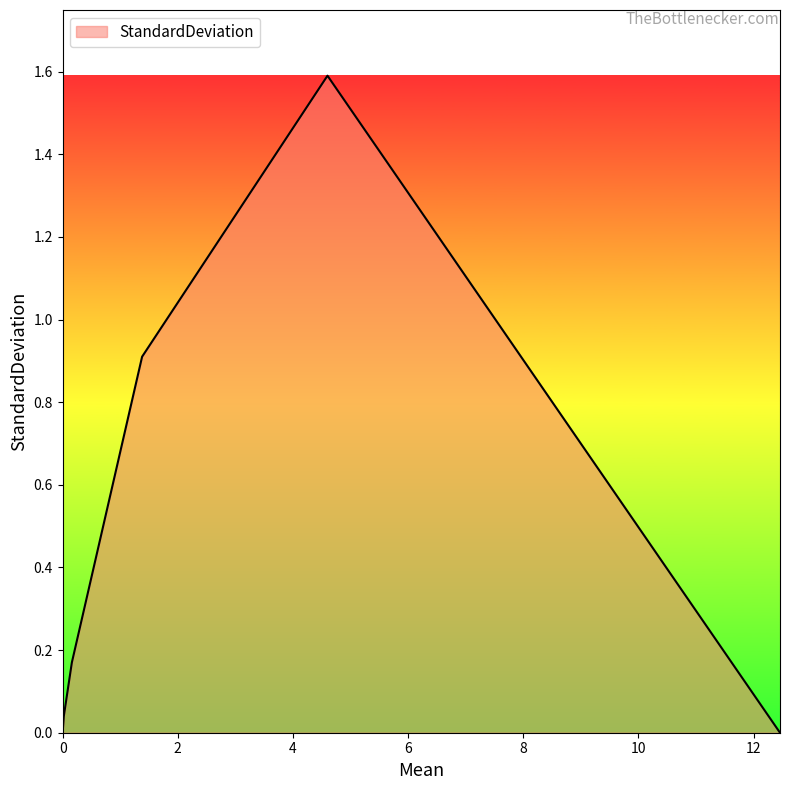

How many interior local peaks (higher than both neighbors) does the data have?

1